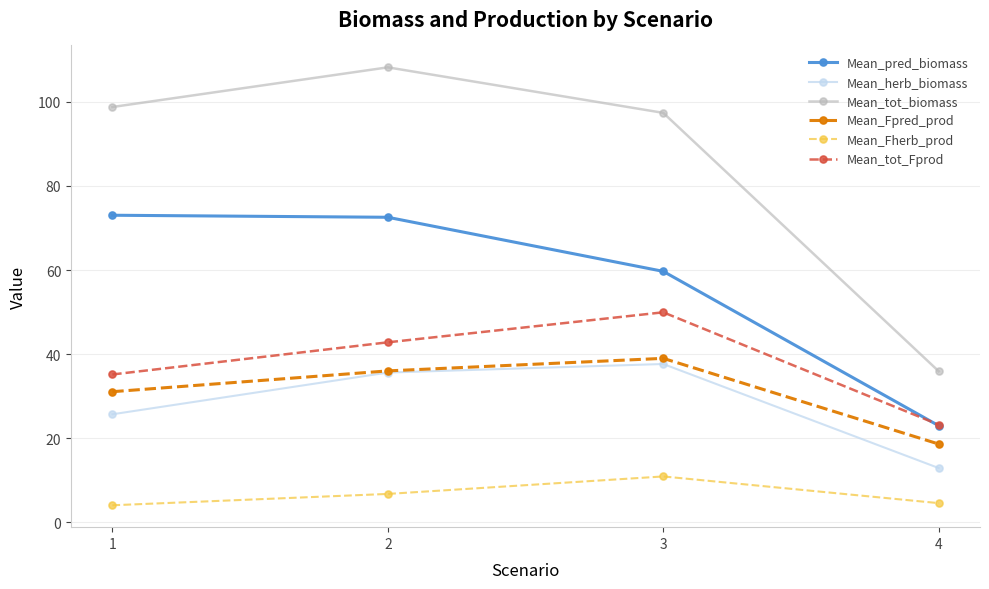

True or false: Mean_tot_Fprod and Mean_Fherb_prod cross at least once.

False